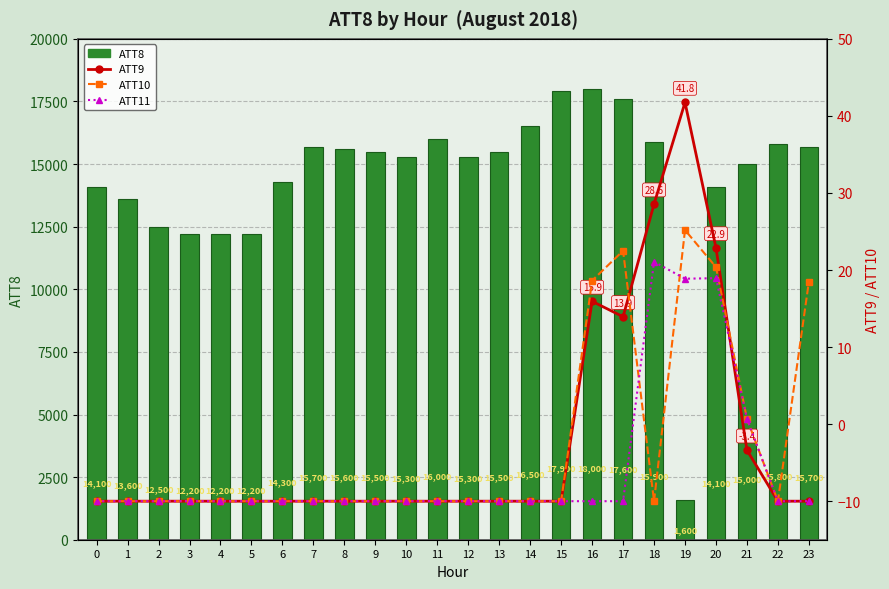

At which label does ATT11 reach its peak?

18